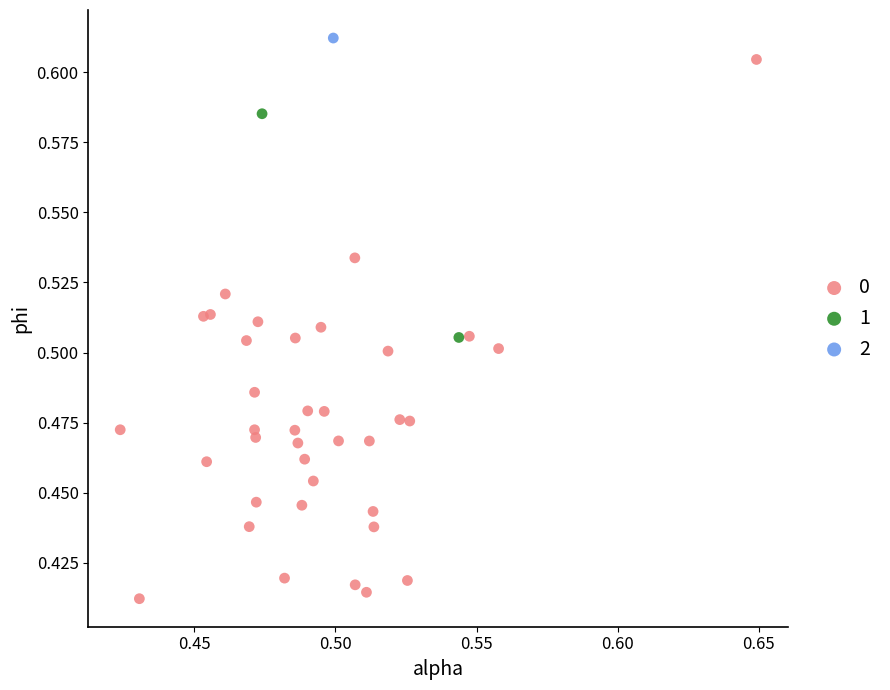

What are all the series names shown in the legend?

0, 1, 2